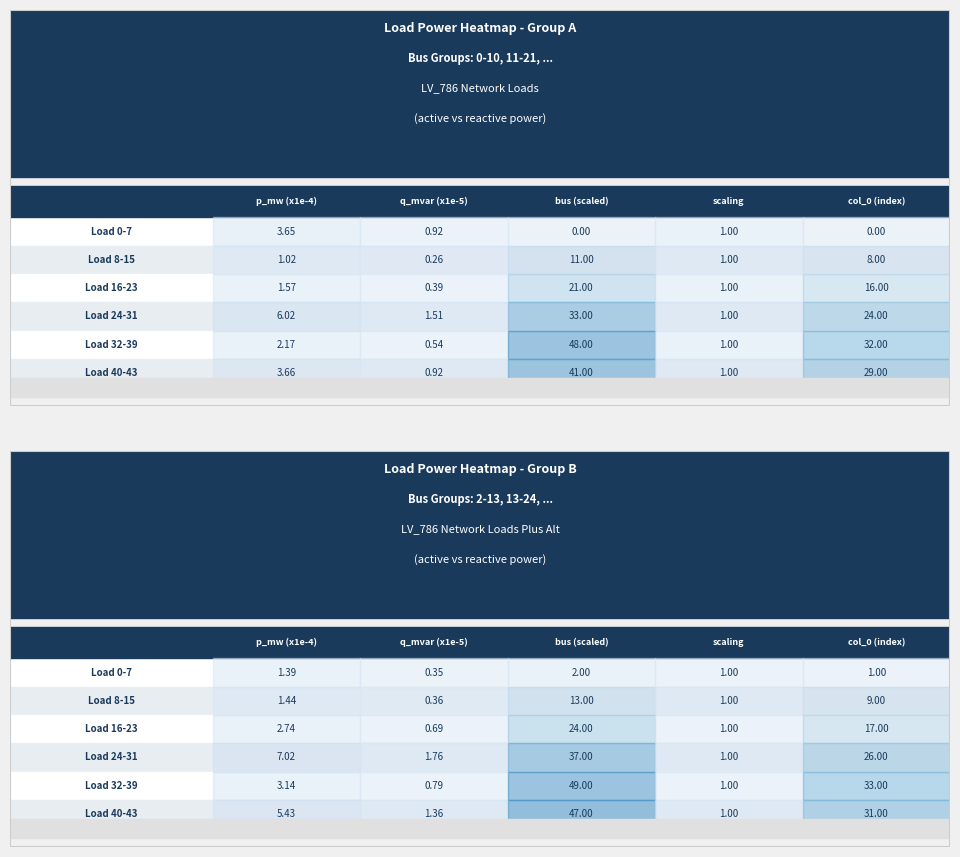

The Load 32-39 series shows 0.8 at Load 8-15. True or false?

False